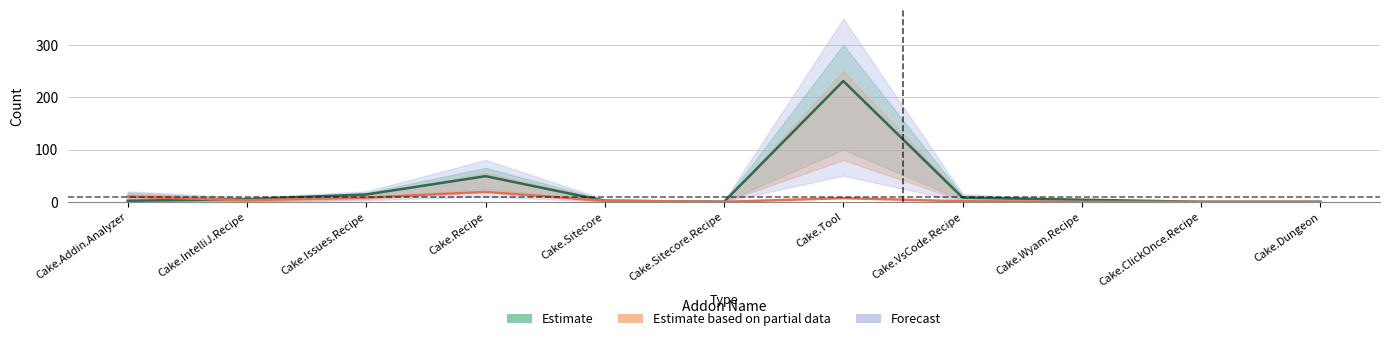

In Estimate based on partial data, how many points are higher than both neighbors (excluding endpoints)?

2